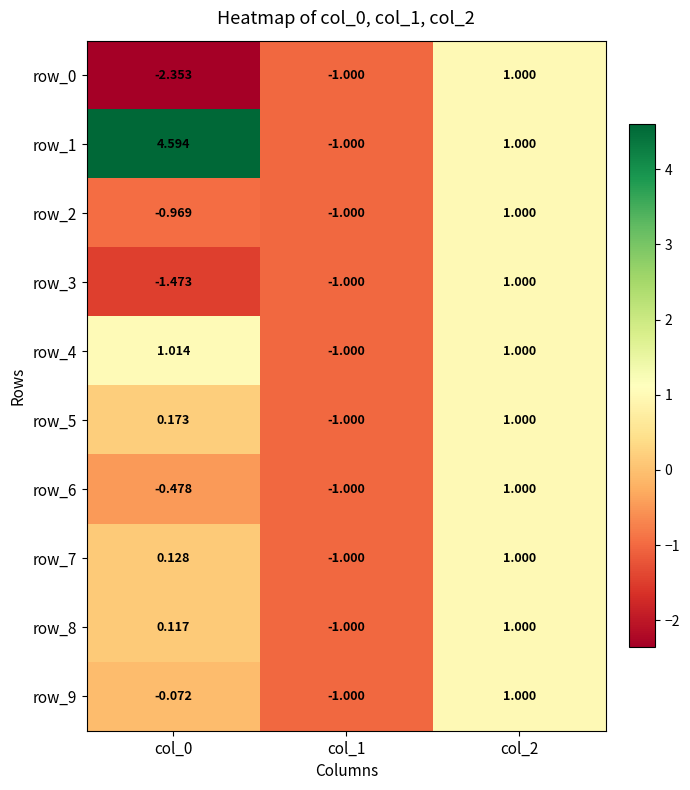

How many positive values does the row_9 series have?

1